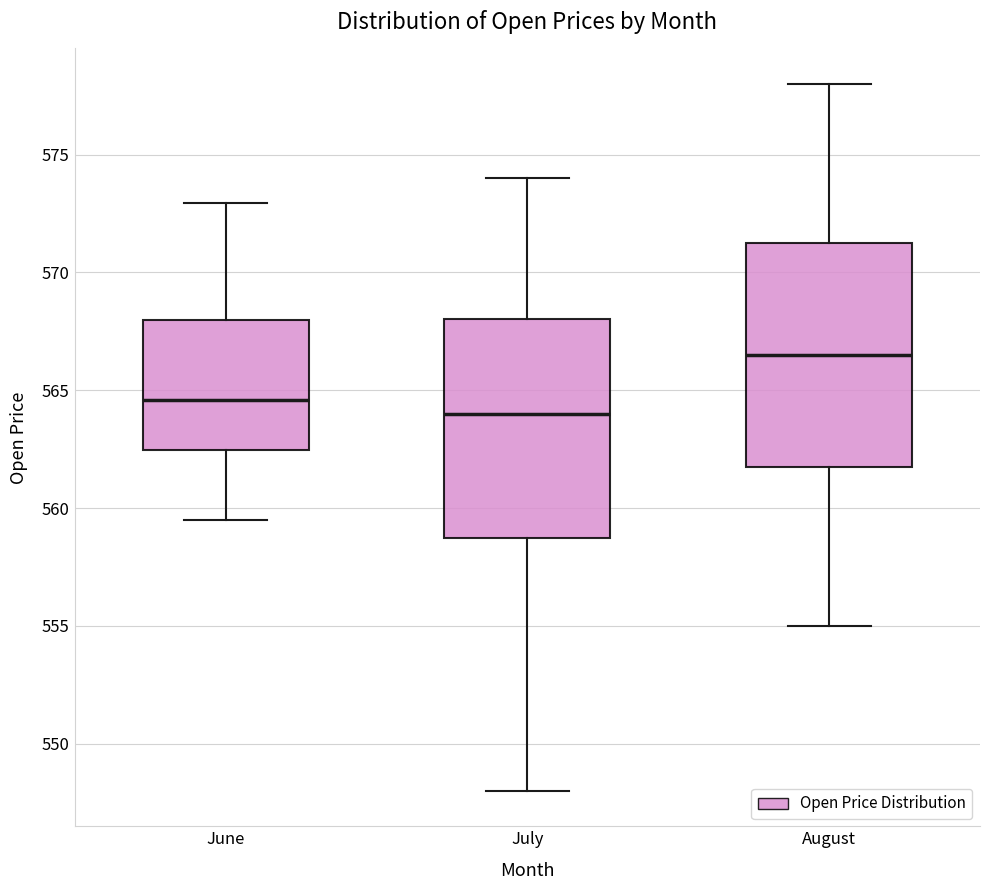

Where is the lower edge of the box for June on the y-axis? The values are not printed on the chart, so give them approximately, as read against the axis.

562.5